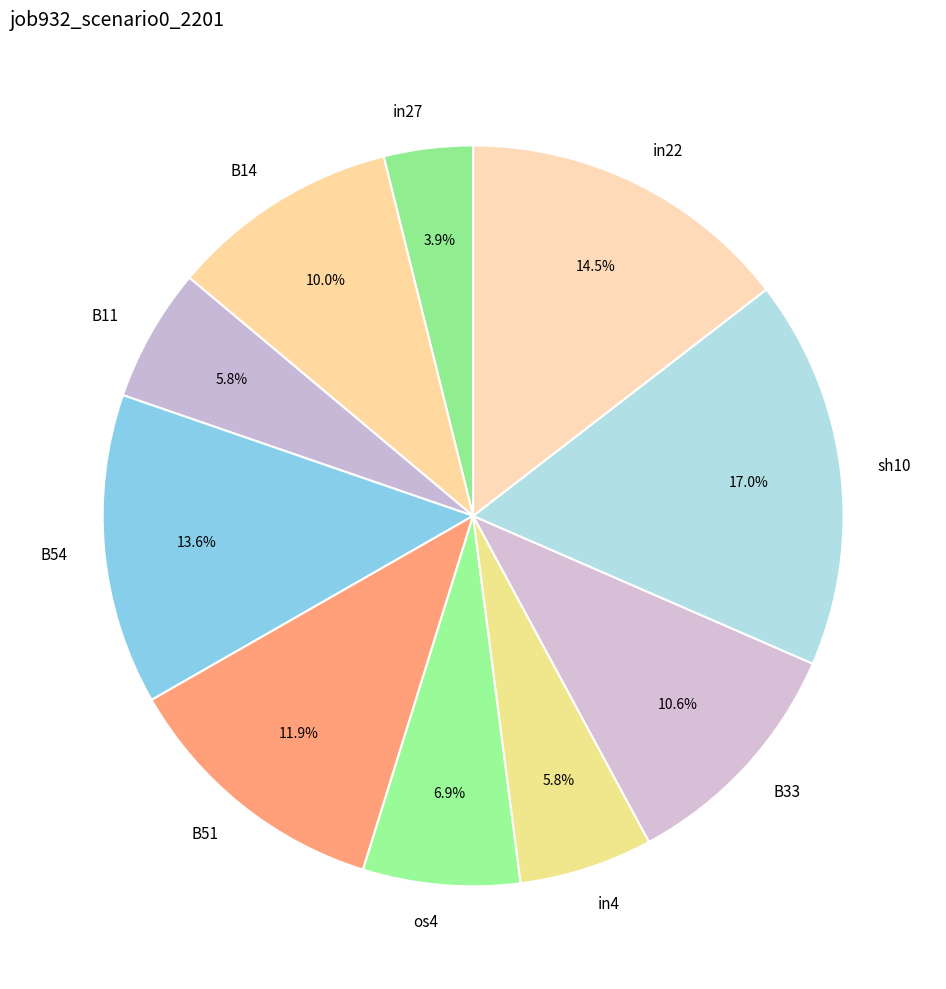

Is it true that sh10 is 17% of the pie?

True